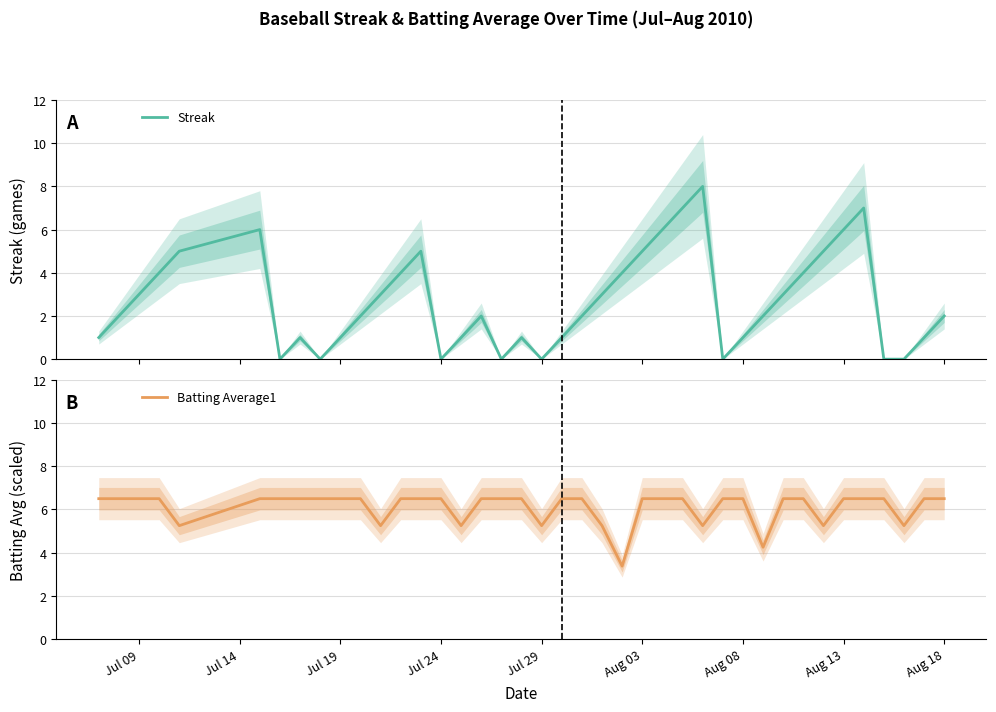

Is it true that Batting Average1 equals 8.9 at Jul 09?

False